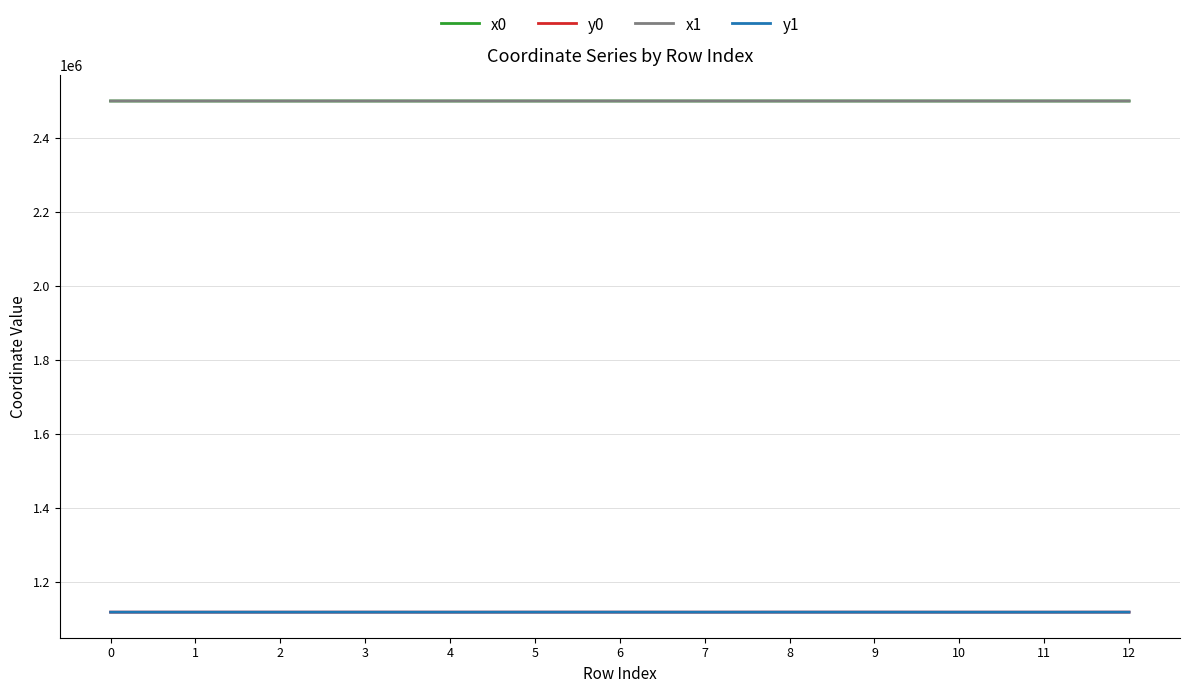

True or false: x1 and y0 intersect in this chart.

False